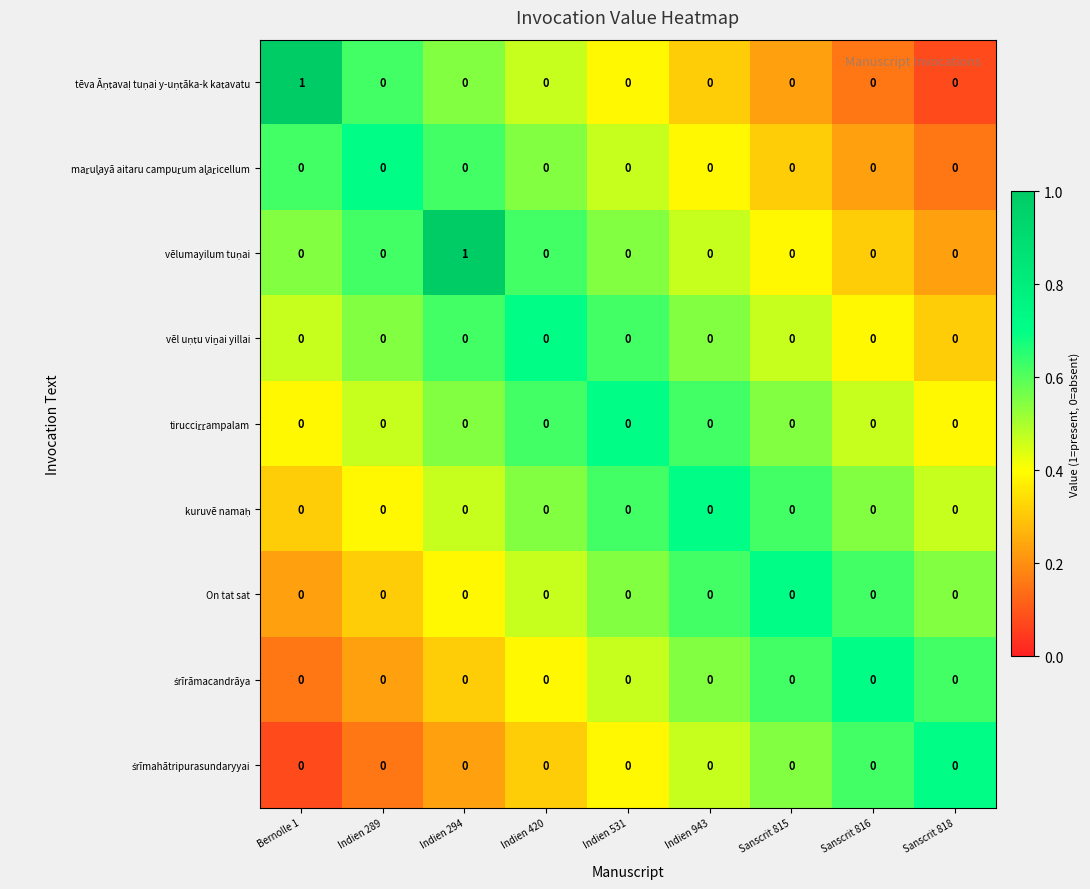

The On tat sat series shows 0 at Indien 294. True or false?

True